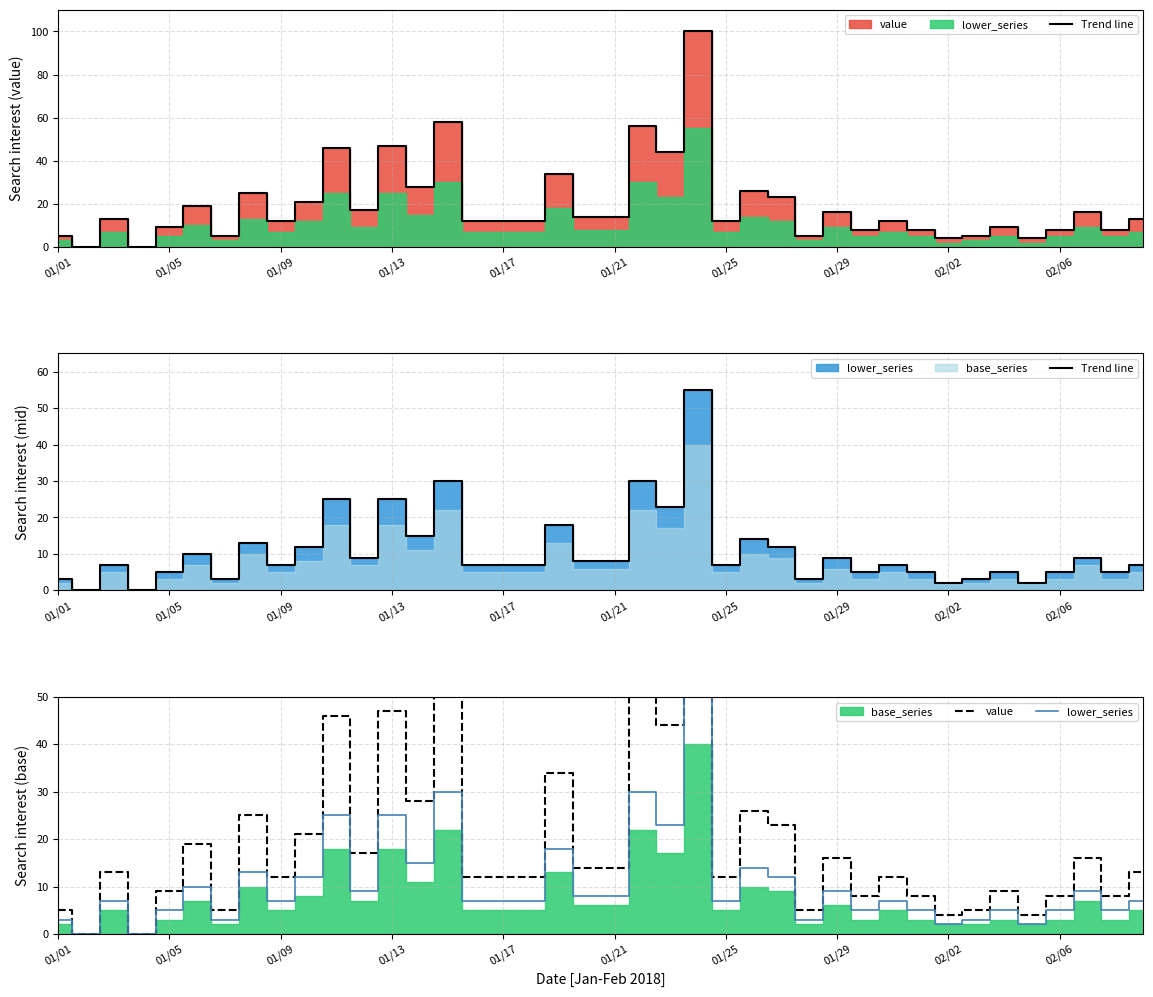

How many interior local valleys does the value series have?

13